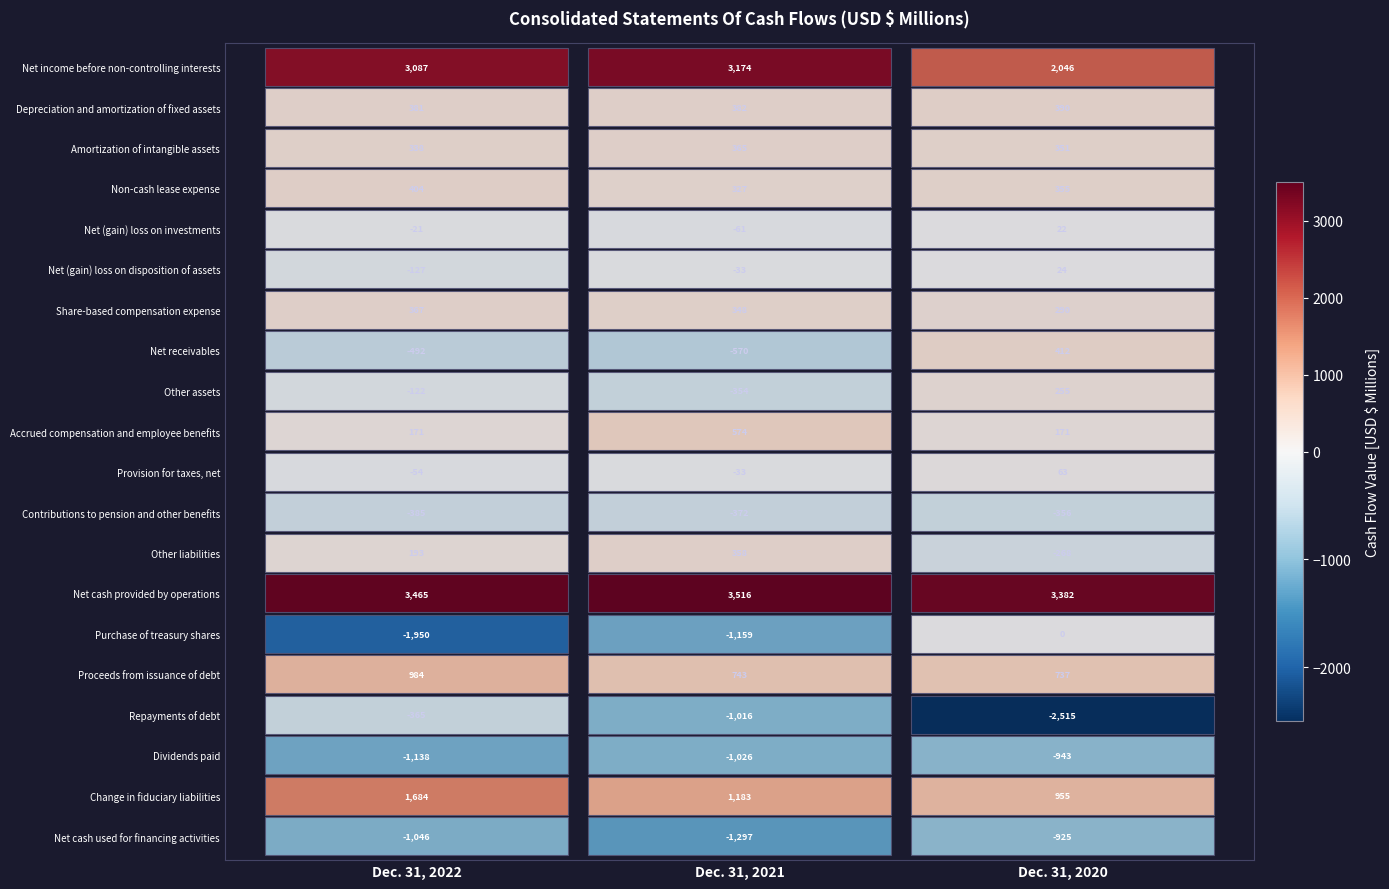

What is the approximate value of Proceeds from issuance of debt at 1, to the nearest 10?

740